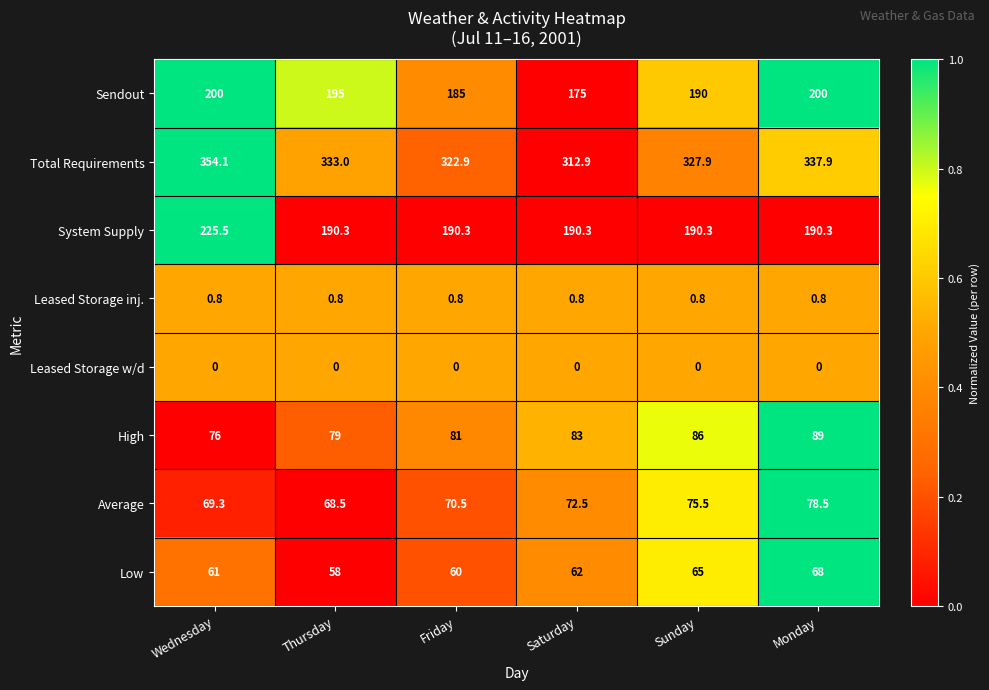

Rank the series at Monday from highest to lowest value.

Total Requirements, Sendout, System Supply, High, Average, Low, Leased Storage inj., Leased Storage w/d